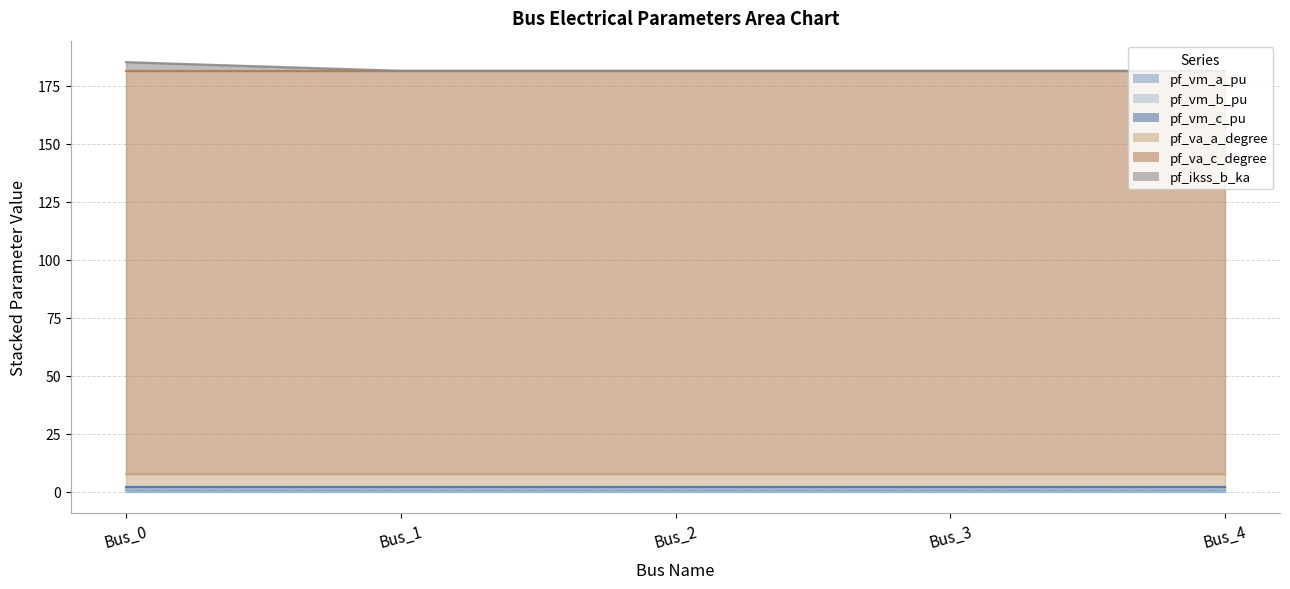

Reading left to right, transcribe all the data shown in this chart.

pf_vm_a_pu: 1.0	1.0	1.0	1.0	1.0
pf_vm_b_pu: 0.2	0.2	0.2	0.2	0.2
pf_vm_c_pu: 0.9	0.9	0.9	0.9	0.9
pf_va_a_degree: 5.8	5.8	5.8	5.8	5.8
pf_va_c_degree: 173.4	173.4	173.4	173.4	173.4
pf_ikss_b_ka: 3.7	0.0	0.0	0.0	0.0